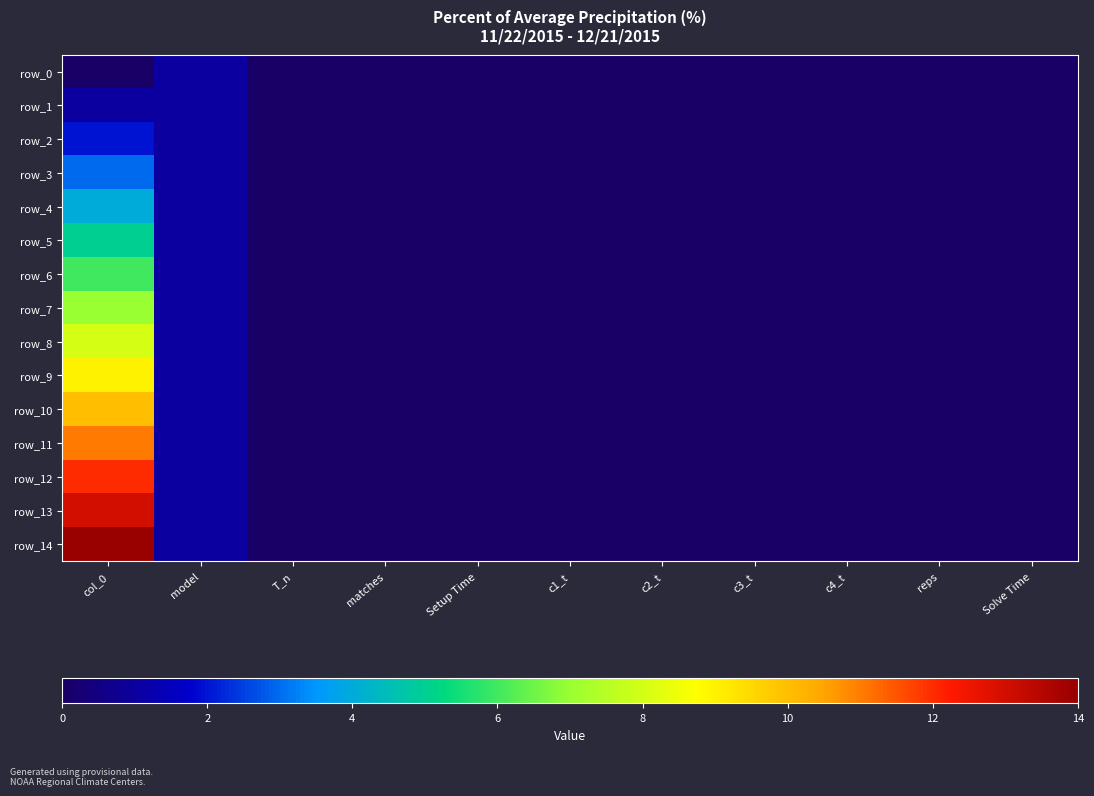

Reading left to right, list all the values displayed in this chart.

row_0: col_0=0	model=1	T_n=0	matches=0	Setup Time=0	c1_t=0	c2_t=0	c3_t=0	c4_t=0	reps=0	Solve Time=0
row_1: col_0=1	model=1	T_n=0	matches=0	Setup Time=0	c1_t=0	c2_t=0	c3_t=0	c4_t=0	reps=0	Solve Time=0
row_2: col_0=2	model=1	T_n=0	matches=0	Setup Time=0	c1_t=0	c2_t=0	c3_t=0	c4_t=0	reps=0	Solve Time=0
row_3: col_0=3	model=1	T_n=0	matches=0	Setup Time=0	c1_t=0	c2_t=0	c3_t=0	c4_t=0	reps=0	Solve Time=0
row_4: col_0=4	model=1	T_n=0	matches=0	Setup Time=0	c1_t=0	c2_t=0	c3_t=0	c4_t=0	reps=0	Solve Time=0
row_5: col_0=5	model=1	T_n=0	matches=0	Setup Time=0	c1_t=0	c2_t=0	c3_t=0	c4_t=0	reps=0	Solve Time=0
row_6: col_0=6	model=1	T_n=0	matches=0	Setup Time=0	c1_t=0	c2_t=0	c3_t=0	c4_t=0	reps=0	Solve Time=0
row_7: col_0=7	model=1	T_n=0	matches=0	Setup Time=0	c1_t=0	c2_t=0	c3_t=0	c4_t=0	reps=0	Solve Time=0
row_8: col_0=8	model=1	T_n=0	matches=0	Setup Time=0	c1_t=0	c2_t=0	c3_t=0	c4_t=0	reps=0	Solve Time=0
row_9: col_0=9	model=1	T_n=0	matches=0	Setup Time=0	c1_t=0	c2_t=0	c3_t=0	c4_t=0	reps=0	Solve Time=0
row_10: col_0=10	model=1	T_n=0	matches=0	Setup Time=0	c1_t=0	c2_t=0	c3_t=0	c4_t=0	reps=0	Solve Time=0
row_11: col_0=11	model=1	T_n=0	matches=0	Setup Time=0	c1_t=0	c2_t=0	c3_t=0	c4_t=0	reps=0	Solve Time=0
row_12: col_0=12	model=1	T_n=0	matches=0	Setup Time=0	c1_t=0	c2_t=0	c3_t=0	c4_t=0	reps=0	Solve Time=0
row_13: col_0=13	model=1	T_n=0	matches=0	Setup Time=0	c1_t=0	c2_t=0	c3_t=0	c4_t=0	reps=0	Solve Time=0
row_14: col_0=14	model=1	T_n=0	matches=0	Setup Time=0	c1_t=0	c2_t=0	c3_t=0	c4_t=0	reps=0	Solve Time=0